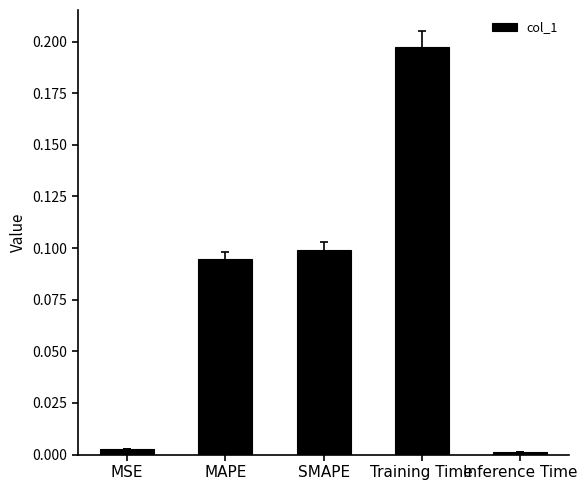

Is it true that the value at SMAPE is 0.2?

False